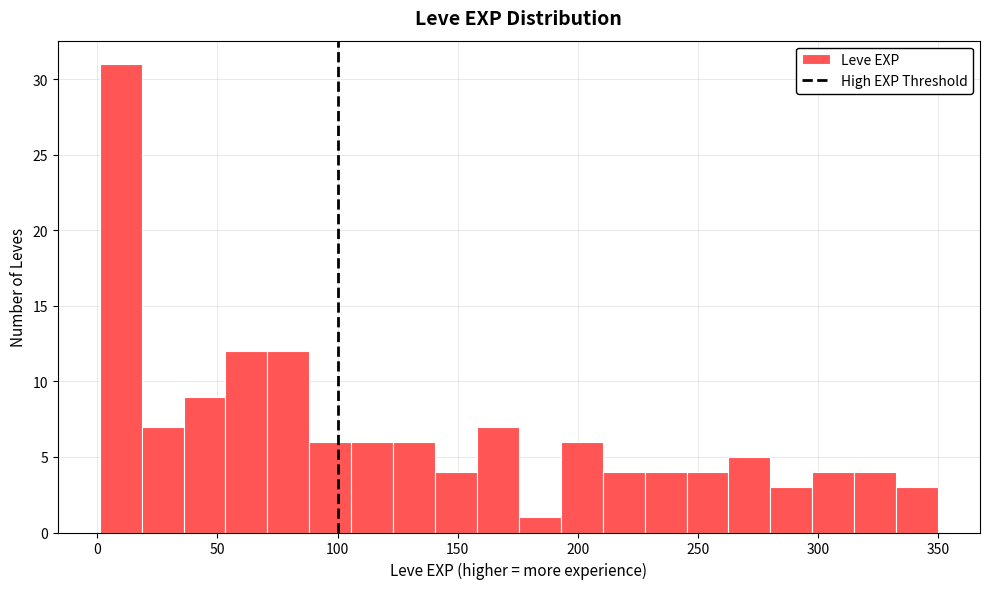

Around what value on the x-axis is the tallest bar? Give the approximate position of its centre, as read against the axis.

10